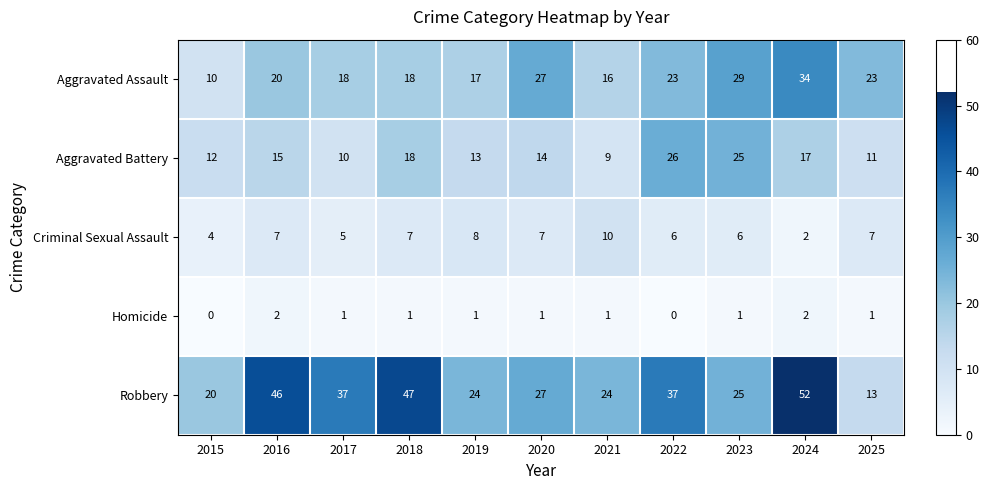

The Aggravated Assault series shows 27 at 2020. True or false?

True